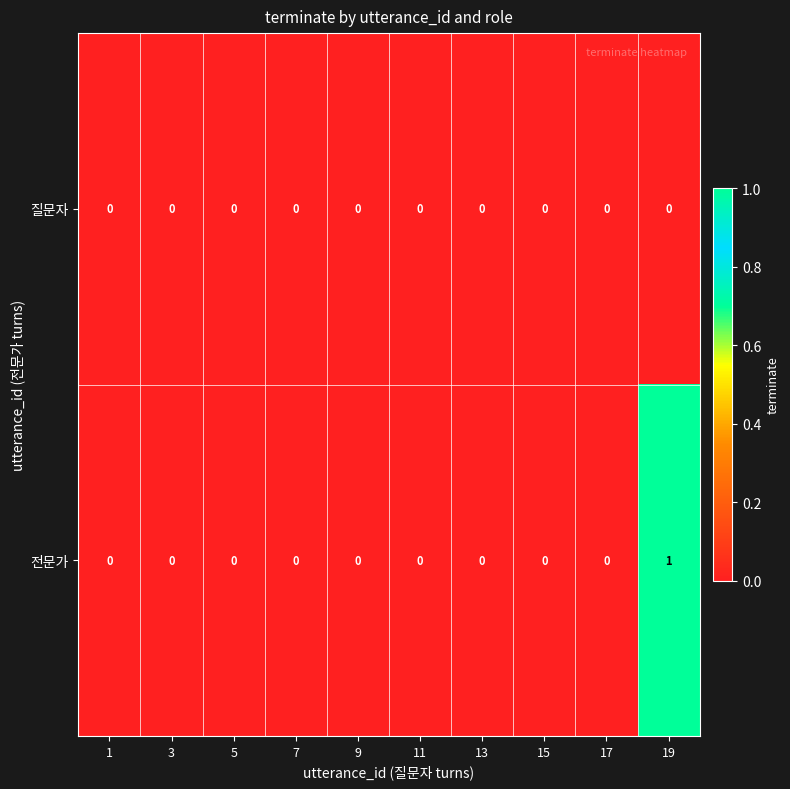

Which series has the largest total across all categories?

전문가